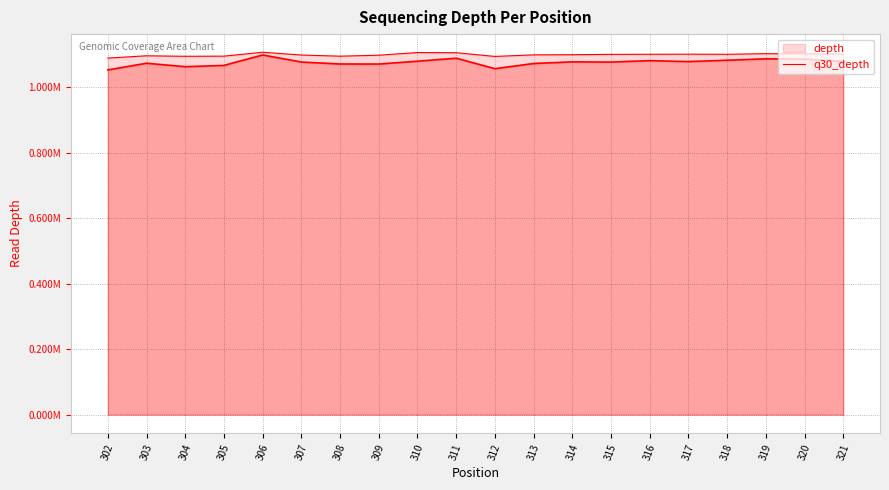

List the series in order of their peak value, highest first.

depth, q30_depth